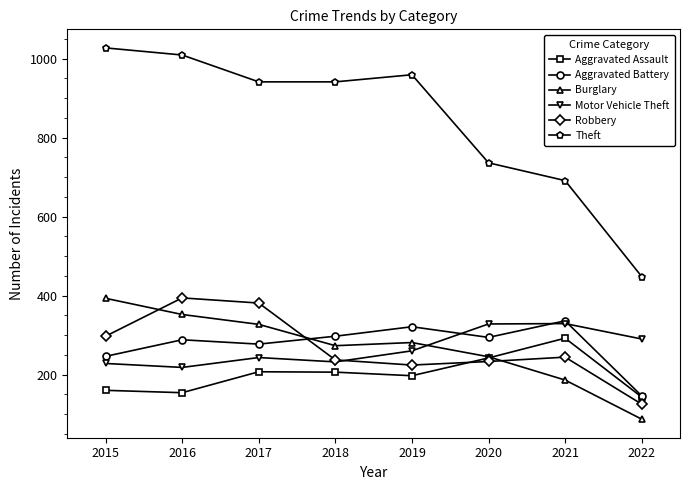

The value of Aggravated Assault at 2015 is 210. True or false?

False